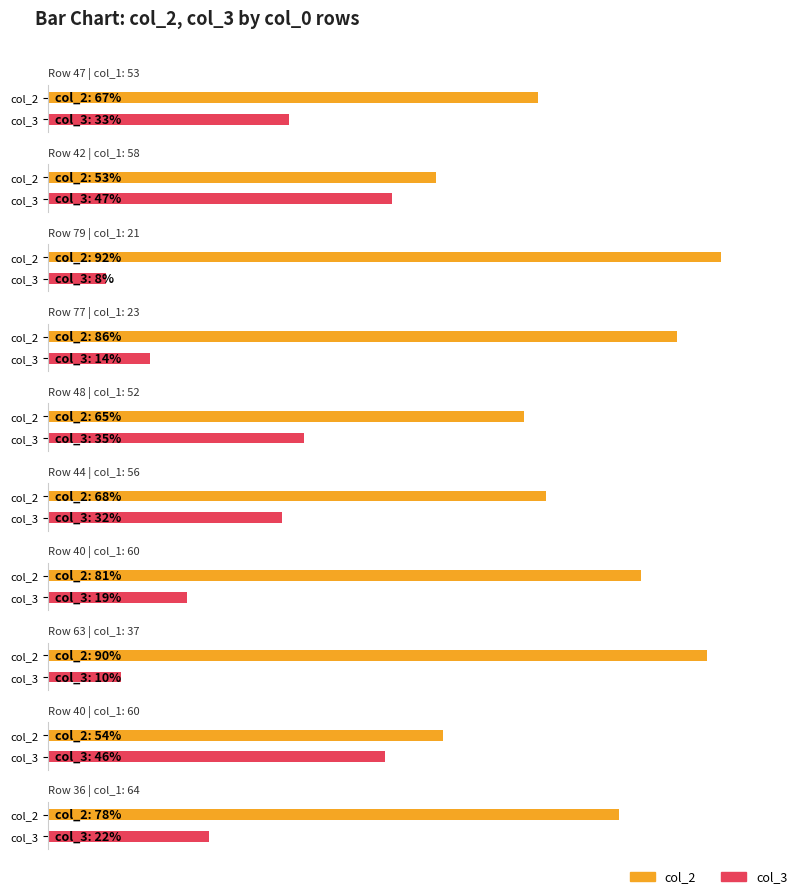

At which category does the chart reach its peak across all series?

79